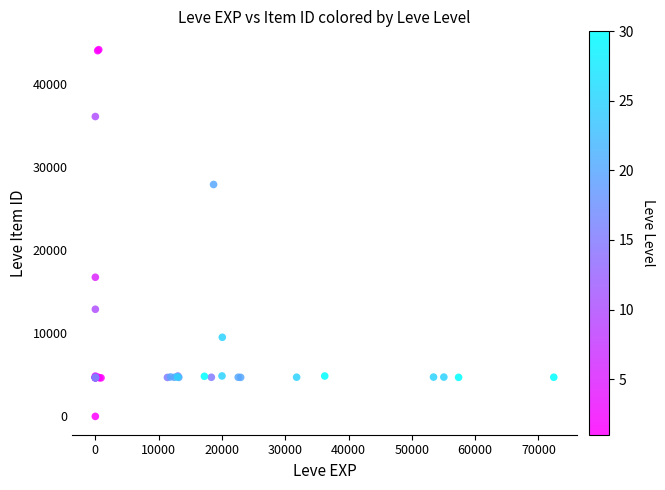

What Y value in the scatter plot is closest to 22050?

16734